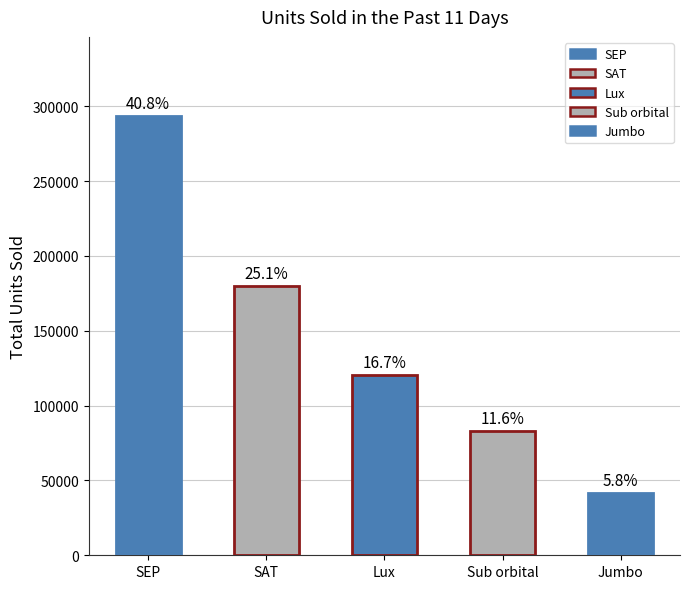

How many bars are there in total?

5